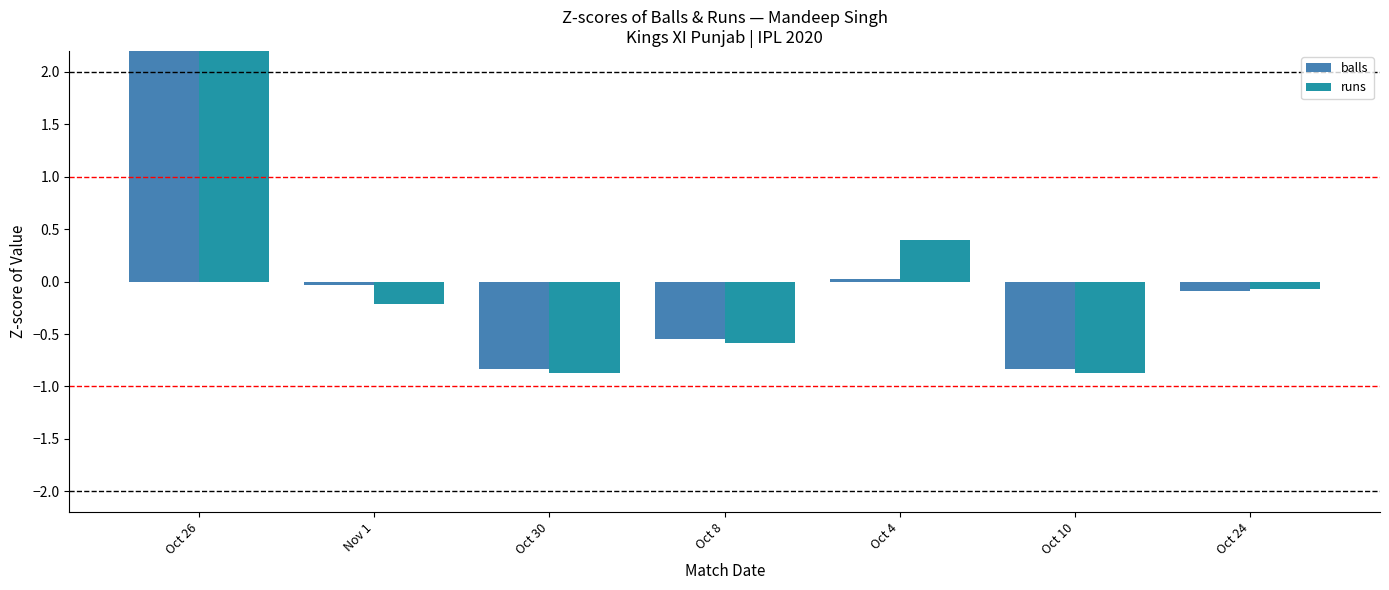

Reading left to right, transcribe all the data shown in this chart.

balls: 2.3	-0.0	-0.8	-0.5	0.0	-0.8	-0.1
runs: 2.2	-0.2	-0.9	-0.6	0.4	-0.9	-0.1